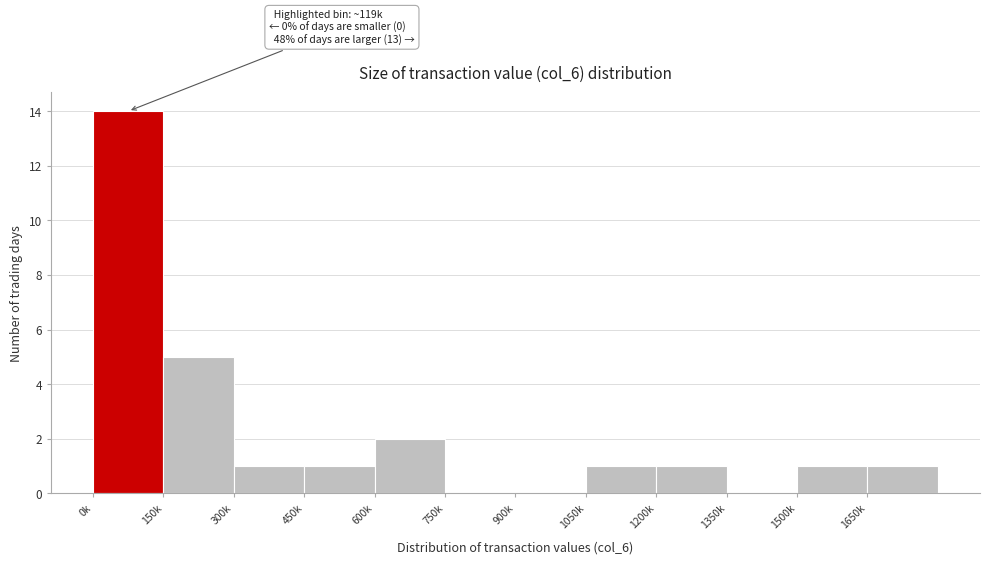

Reading left to right, transcribe all the data shown in this chart.

0k=14	150k=5	300k=1	450k=1	600k=2	750k=0	900k=0	1050k=1	1200k=1	1350k=0	1500k=1	1650k=1